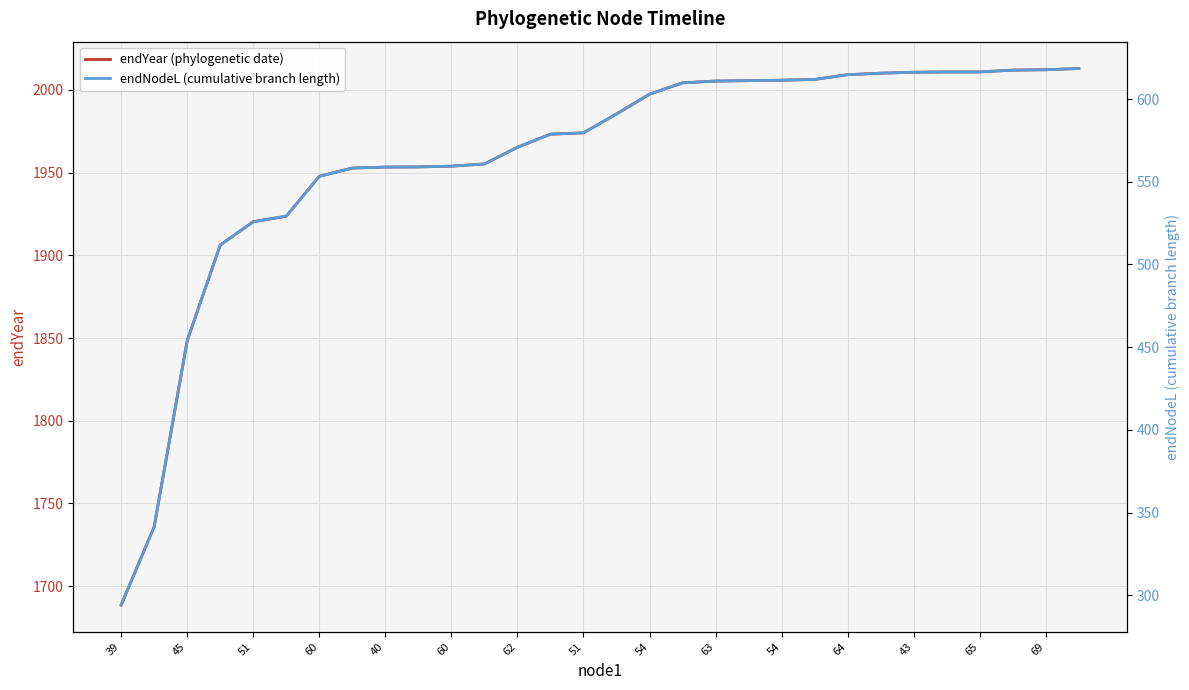

True or false: endYear (phylogenetic date) and endNodeL (cumulative branch length) intersect in this chart.

False